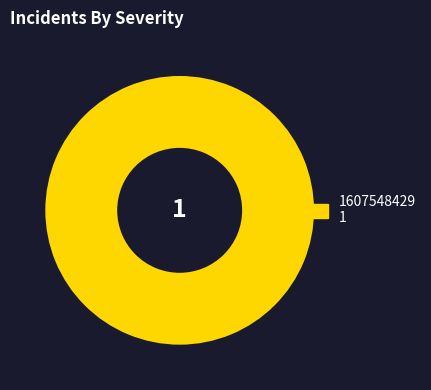

Does any single category account for the majority?

Yes